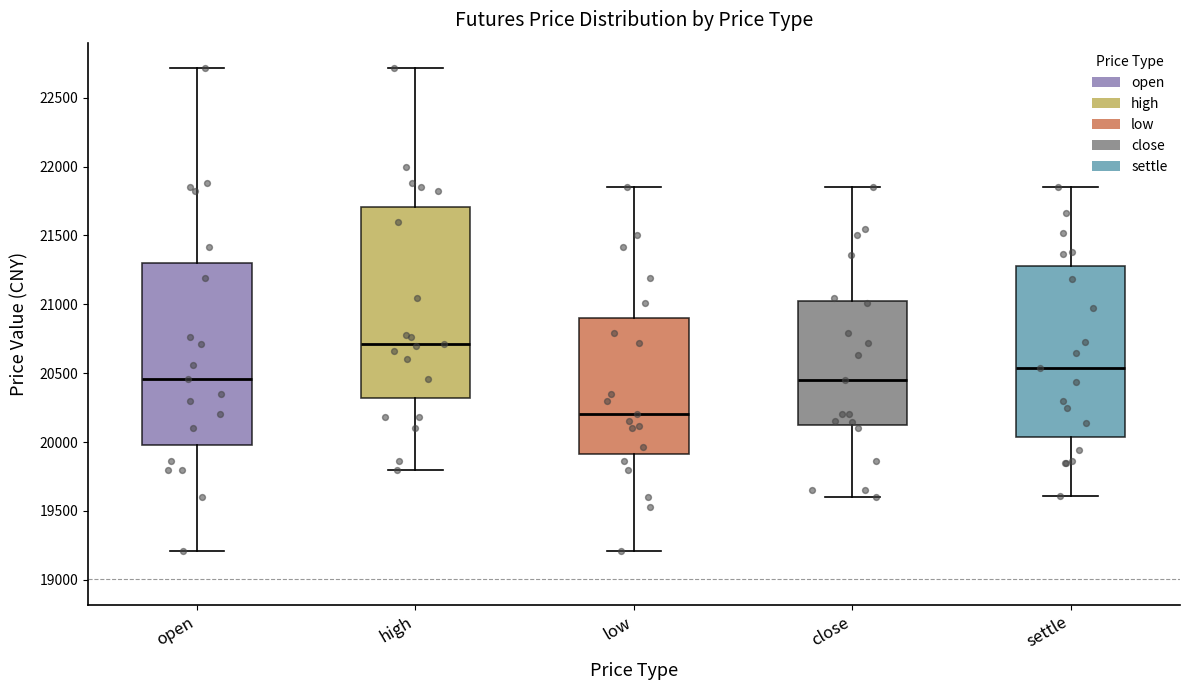

Which box has the lowest median line?

low